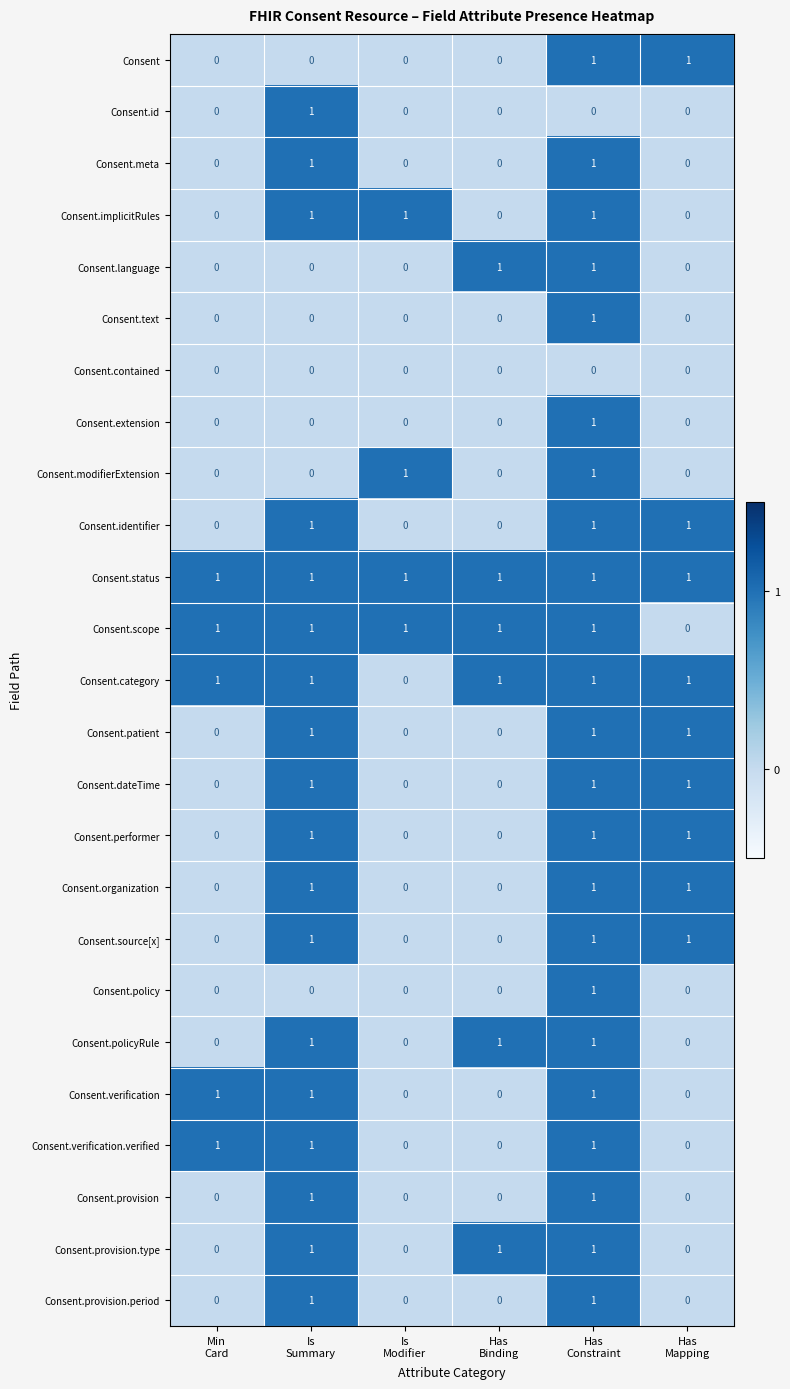

How many Consent.provision.period values are between 0 and 1?

6